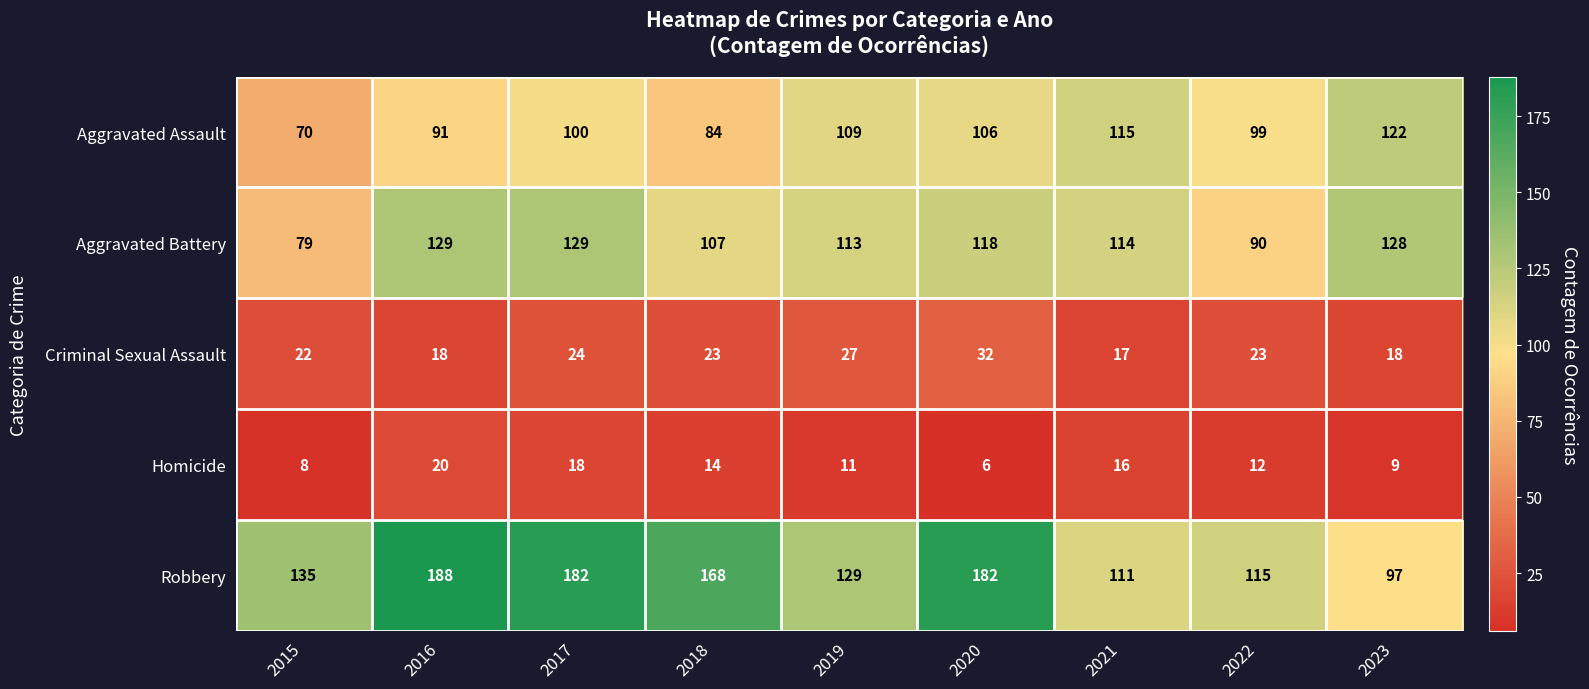

What is the difference between the maximum and minimum values in the Criminal Sexual Assault series?

15